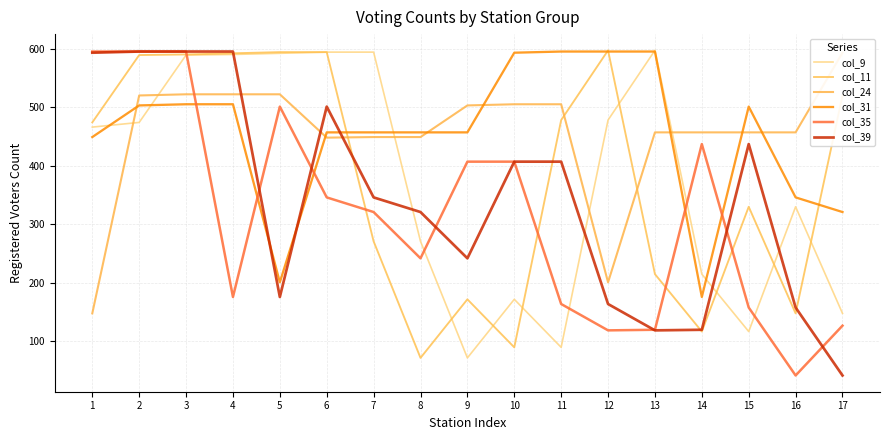

Where does the col_31 series first go above 457?

2